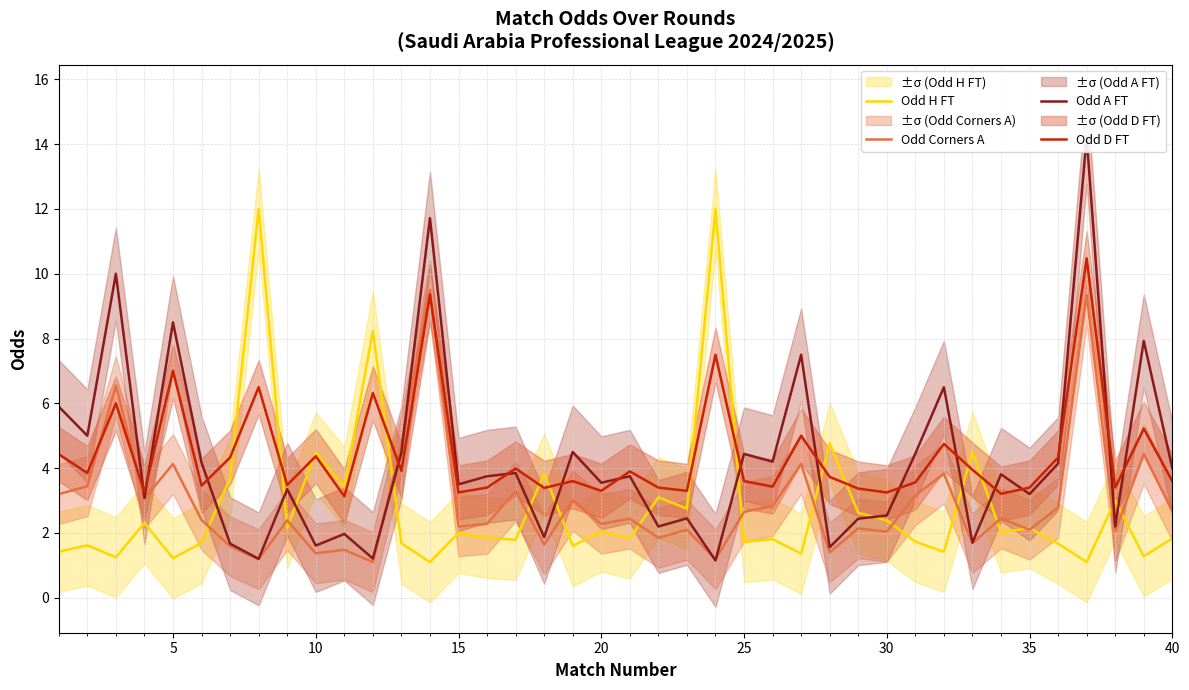

True or false: Odd H FT has a value of 2.0 at 20.

True